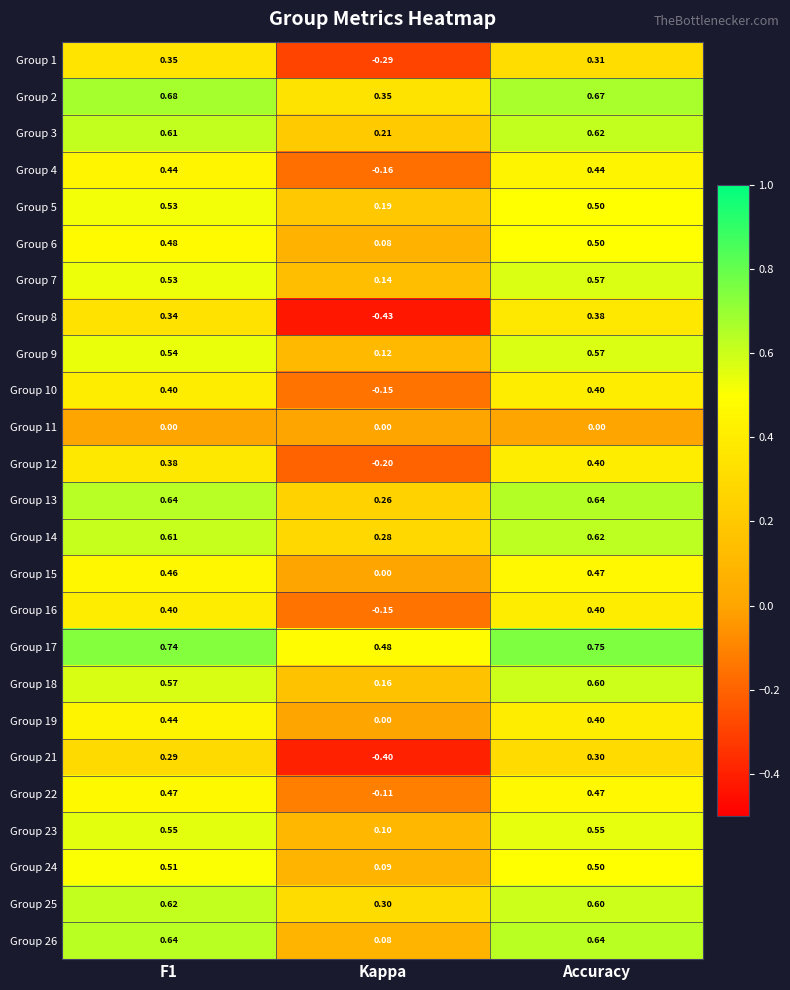

Where is Group 1 nearest to the value 0?

Kappa